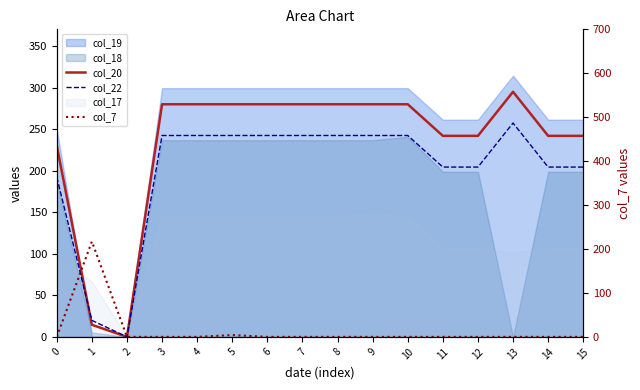

At which category does the chart reach its peak across all series?

13